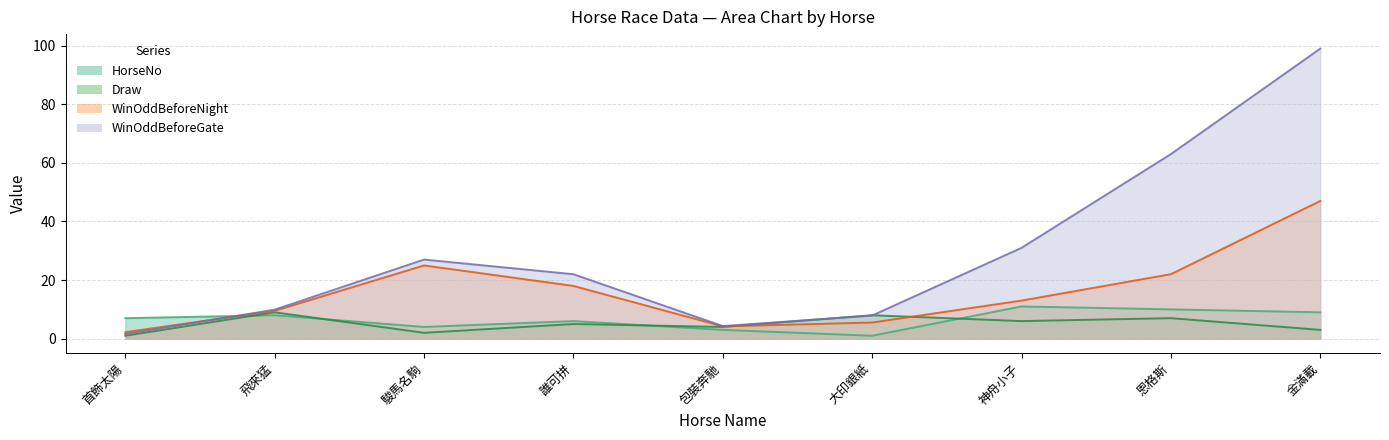

What is the difference between the highest and lowest values at 包裝奔馳?

1.3